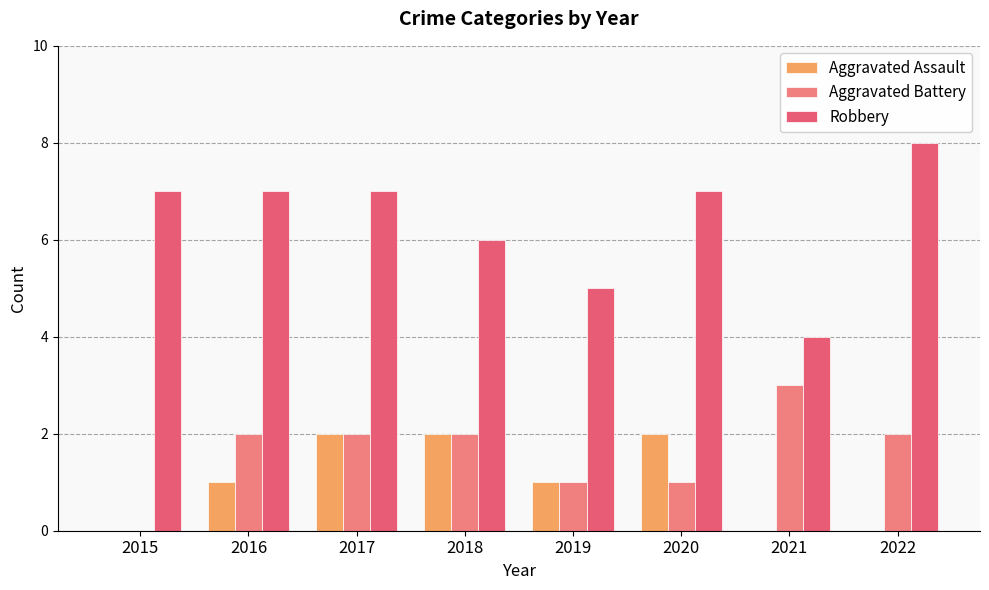

What is the spread (max minus min) of values at 2022?

8